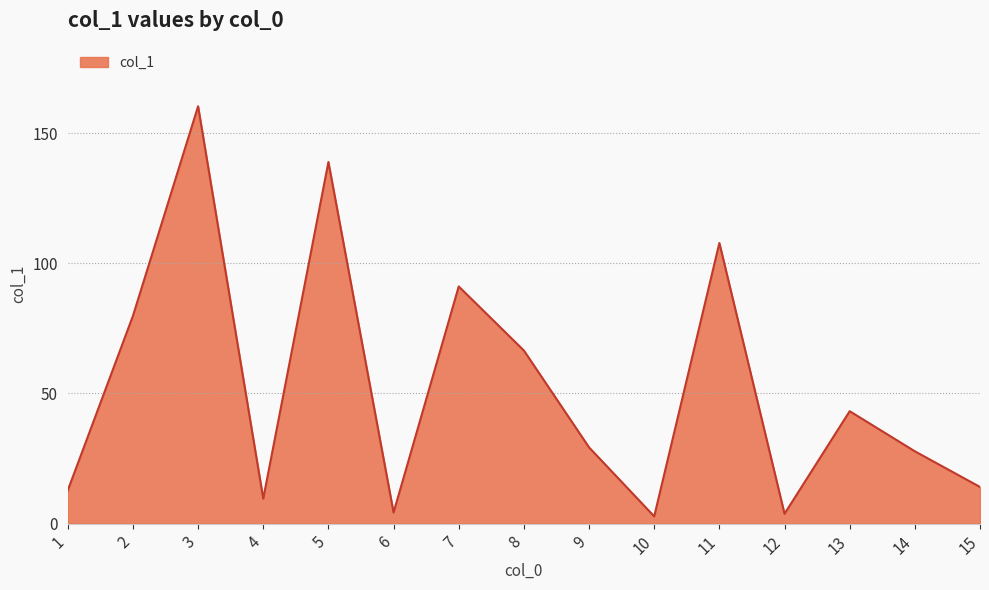

What is the ratio of the value at 4 to the value at 6?

2.2